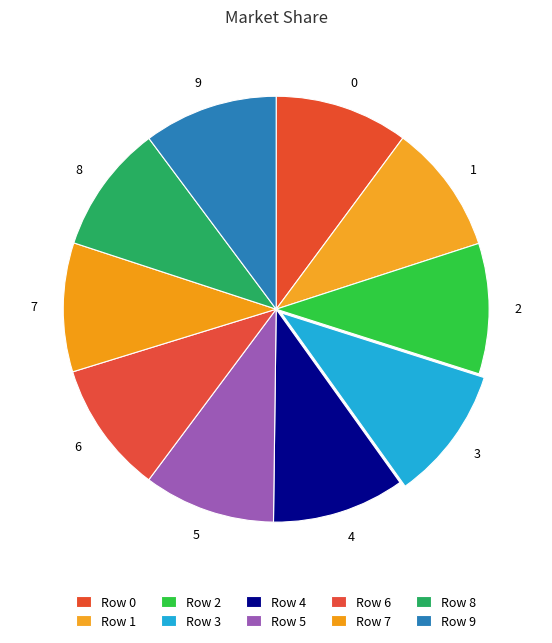

How many slices are in this pie chart?

10